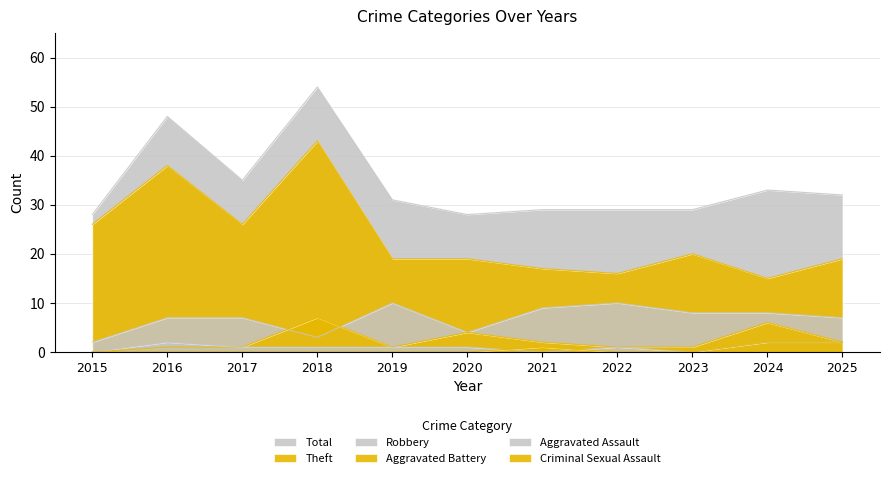

What is the total value across all series at 2018?

108